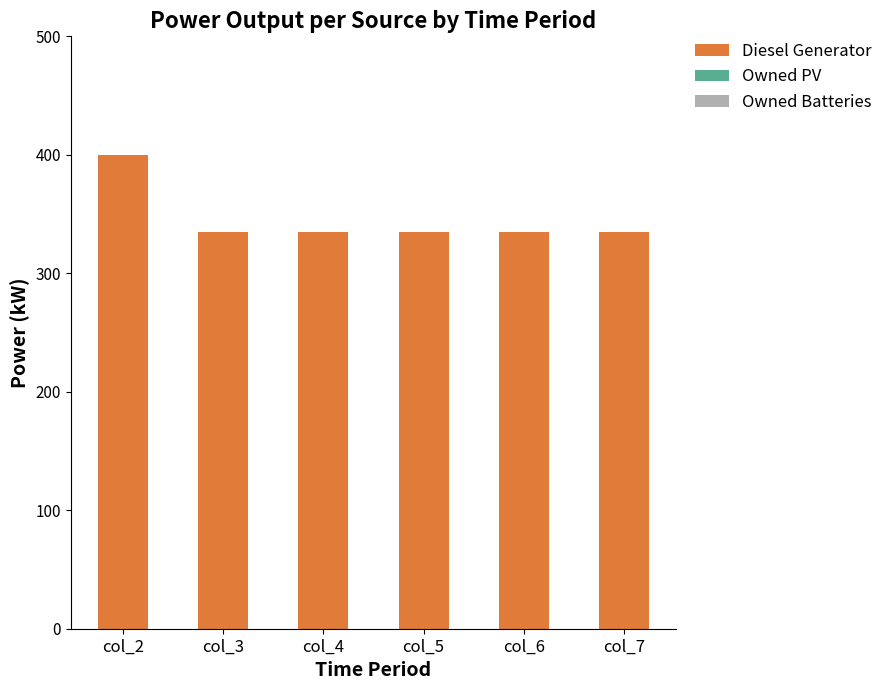

What is the change in value from col_2 to col_5?

-65.0